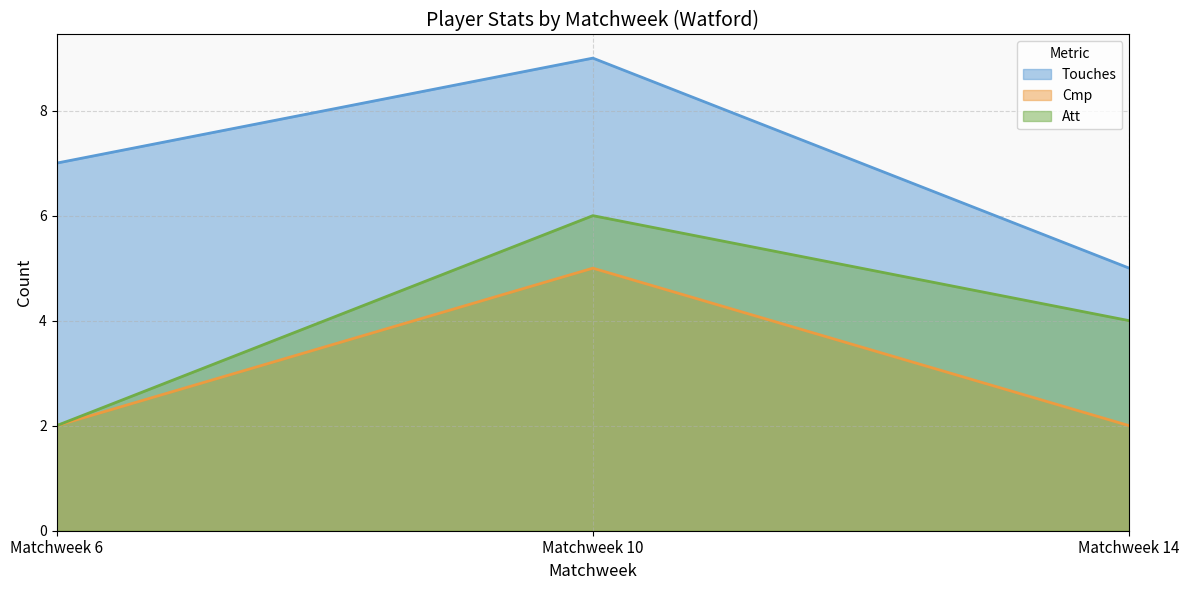

What is the average value of the Touches series?

7